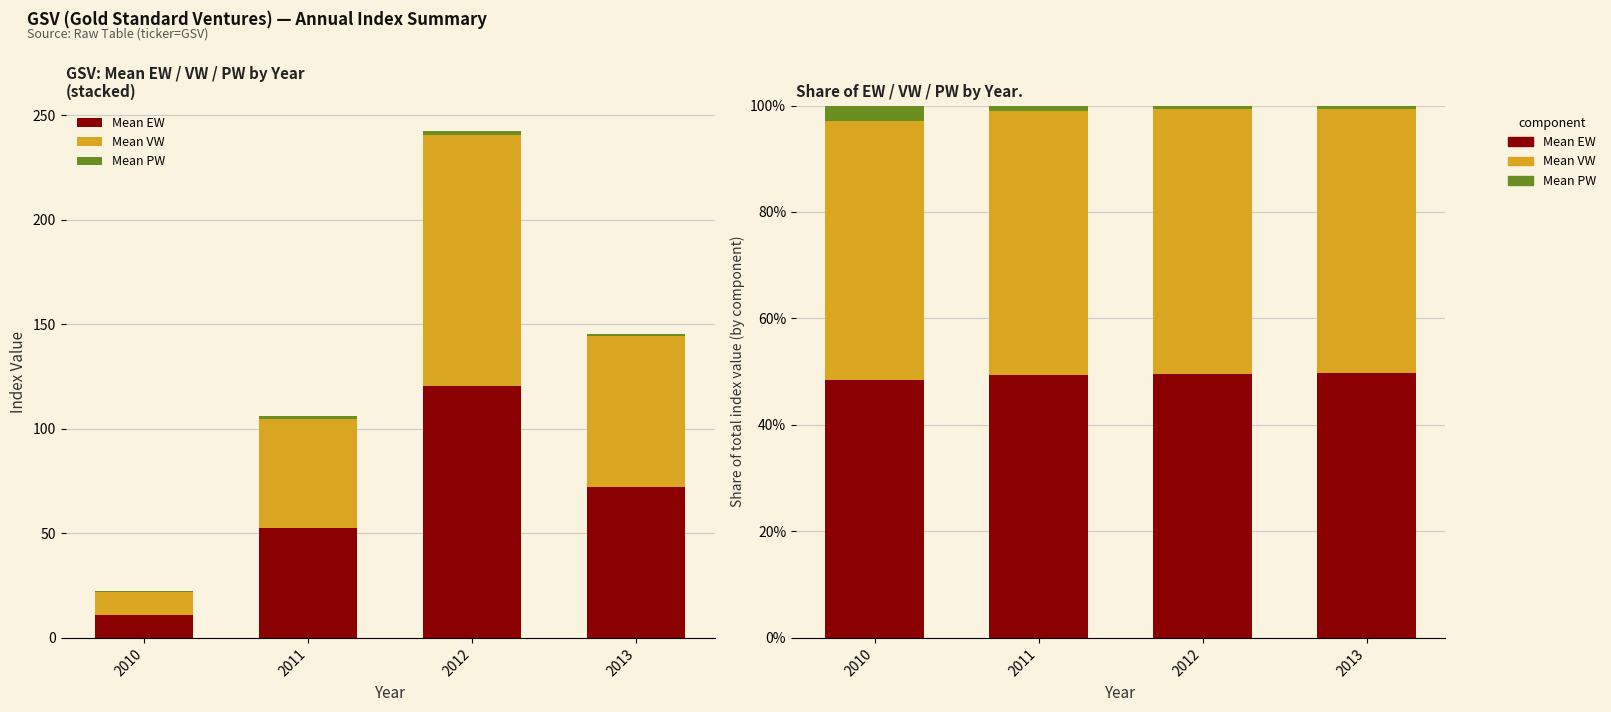

At which category is the sum across all series the highest?

2010